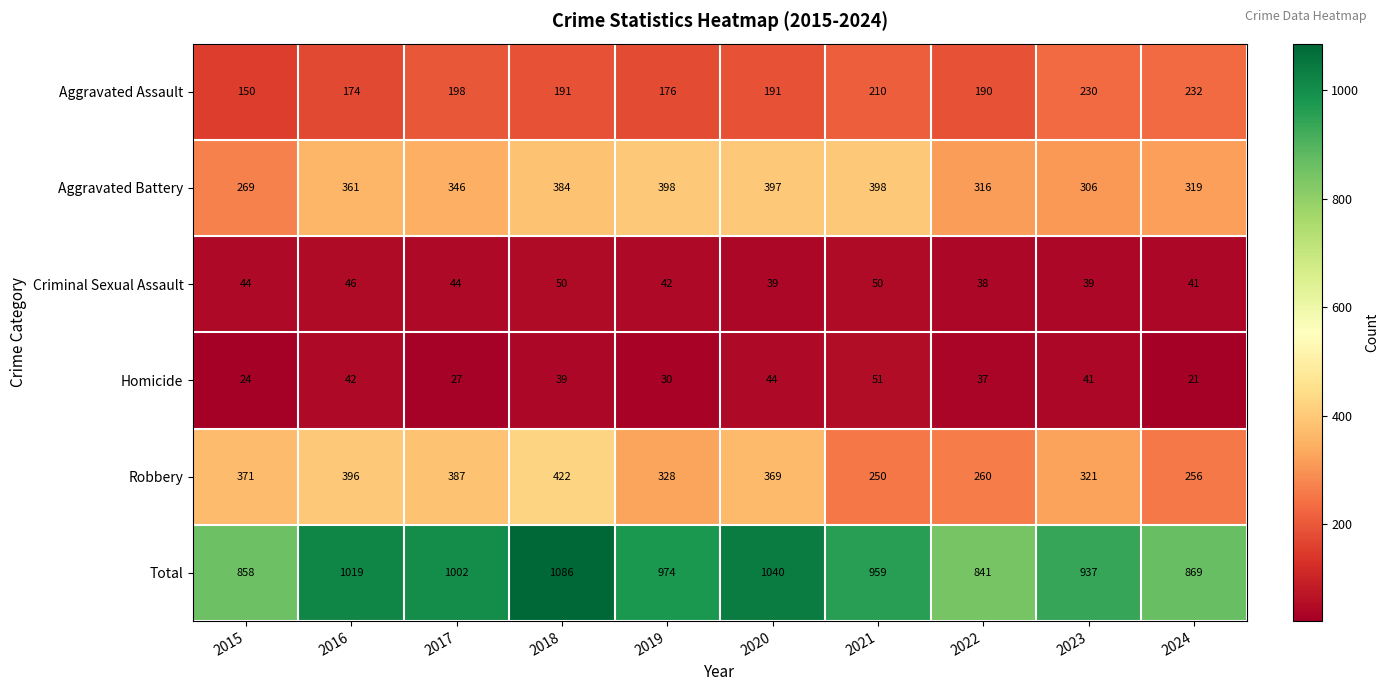

How many categories are shown in the chart?

10